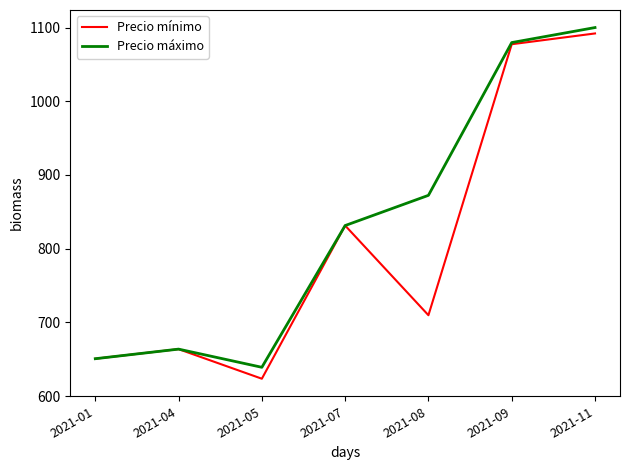

The value of Precio máximo at 2021-11 is 1100.0. True or false?

True